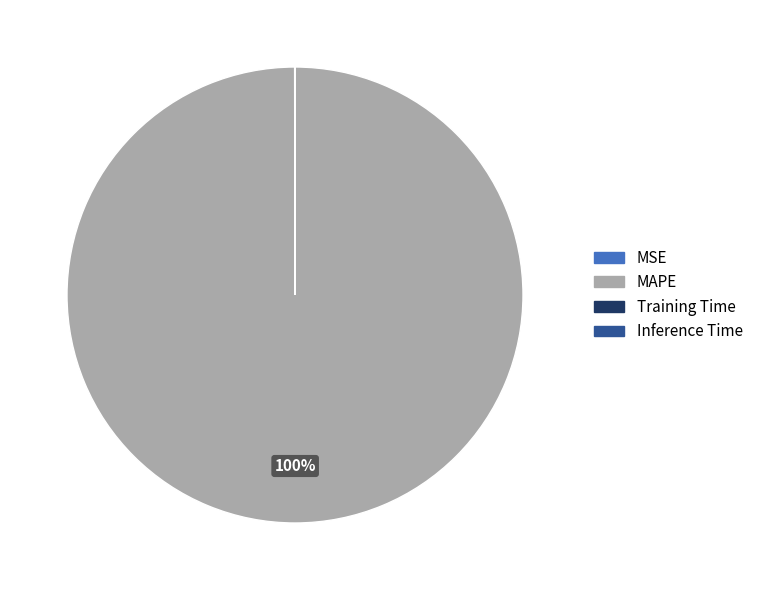

The MAPE slice represents 100% of the pie. True or false?

True